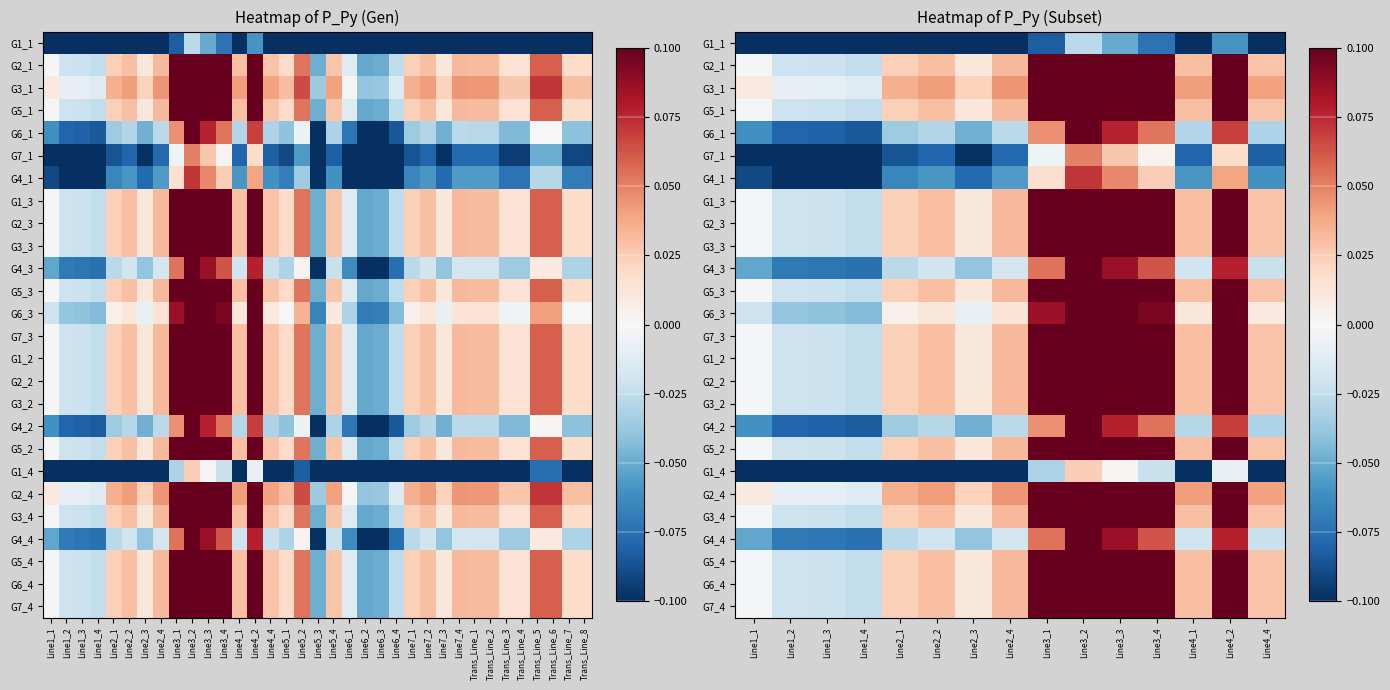

Is it true that G3_2 equals 0.0 at Line2_3?

False